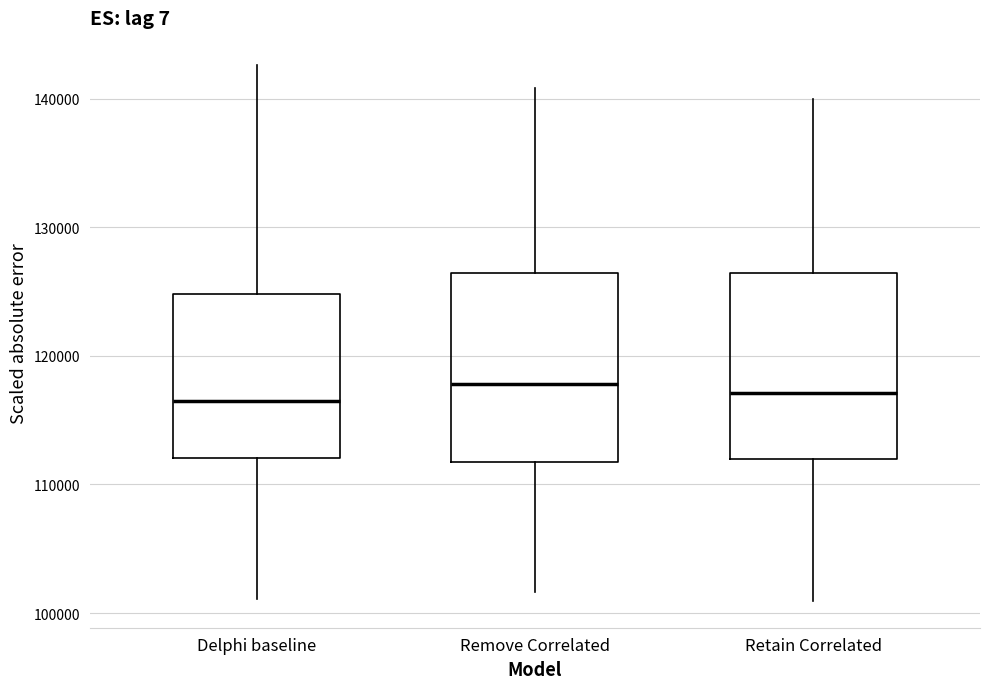

Reading left to right, read every box against the y-axis: the position of its median line, the range the box covers, and the ends of its whiskers. The values are not printed on the chart, so give them approximately, as read against the axis.

Delphi baseline: median 117000, box 112000 to 125000, whiskers 101000 to 143000
Remove Correlated: median 118000, box 112000 to 126000, whiskers 102000 to 141000
Retain Correlated: median 117000, box 112000 to 126000, whiskers 101000 to 140000